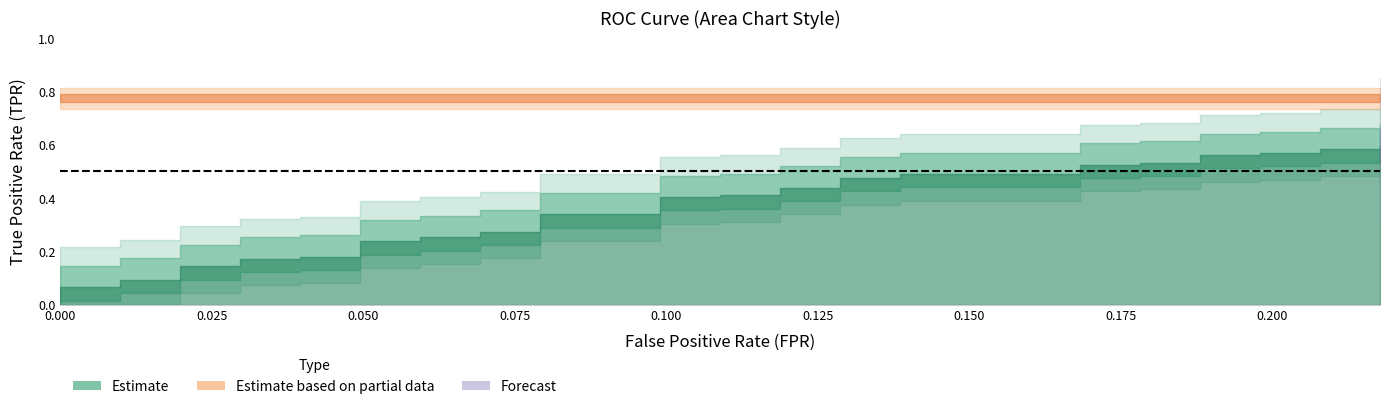

True or false: fpr and tpr cross at least once.

False